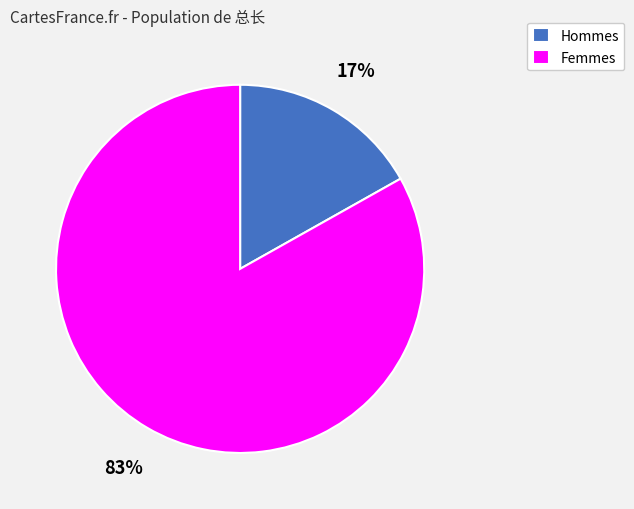

Is there a majority slice in this chart?

Yes